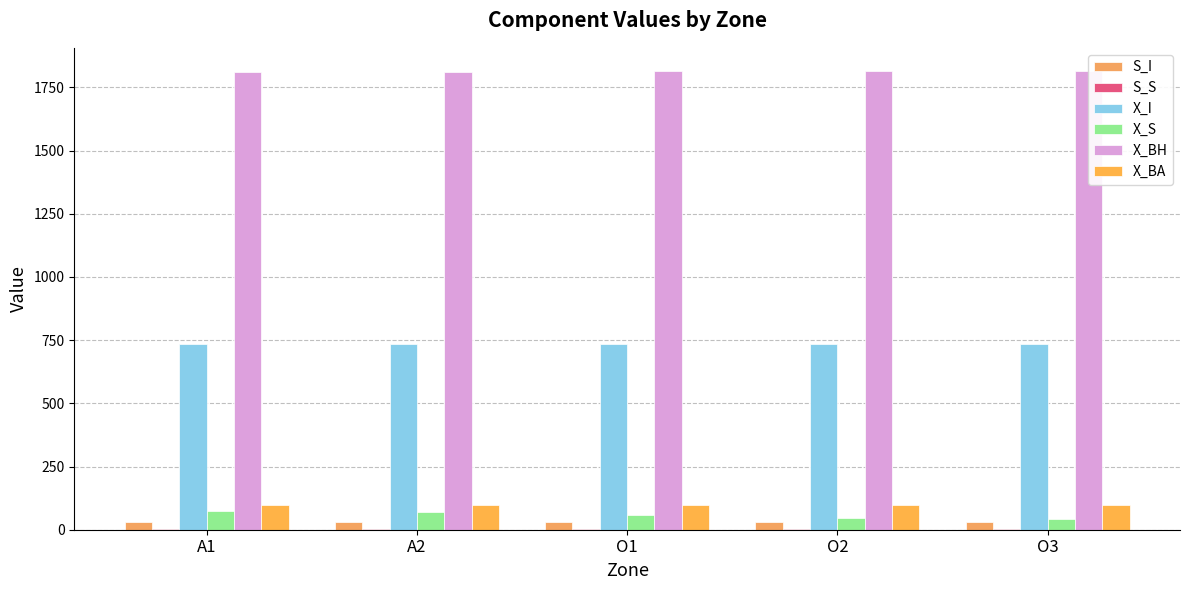

What is the average value of the X_BH series?

1813.8